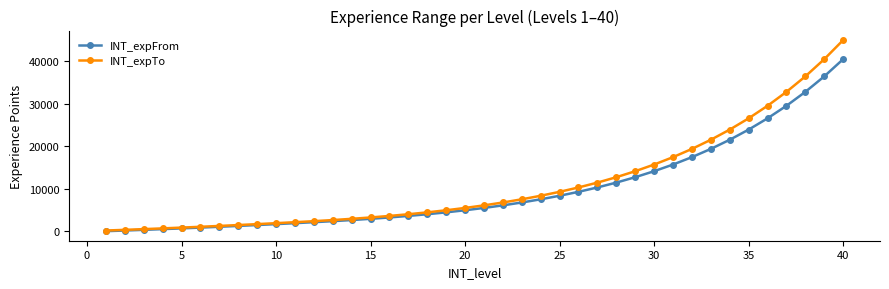

What is the maximum value for INT_expTo?

44925